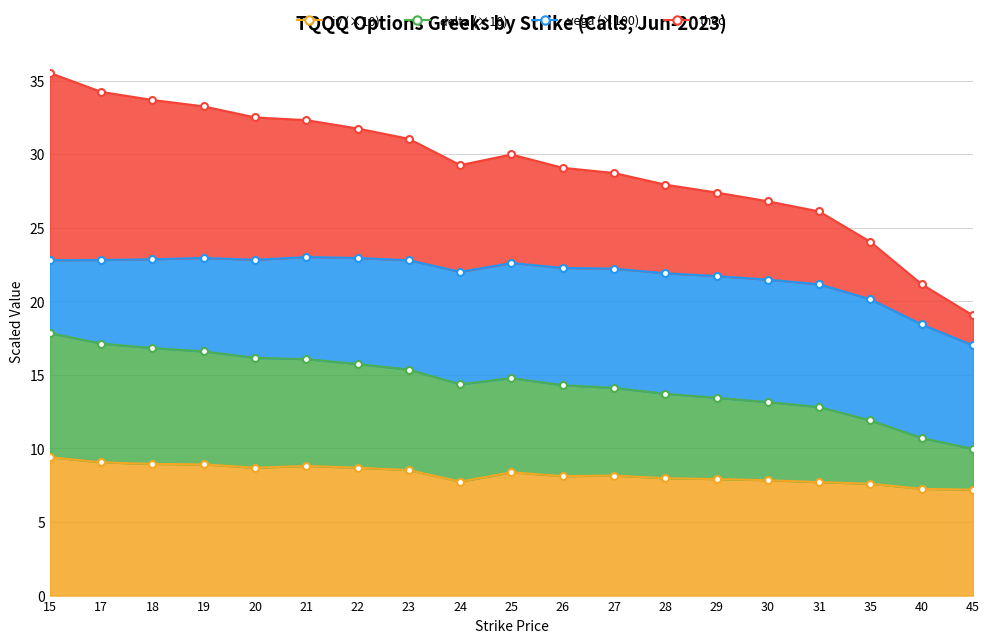

At which label is iv closest to 8?

28